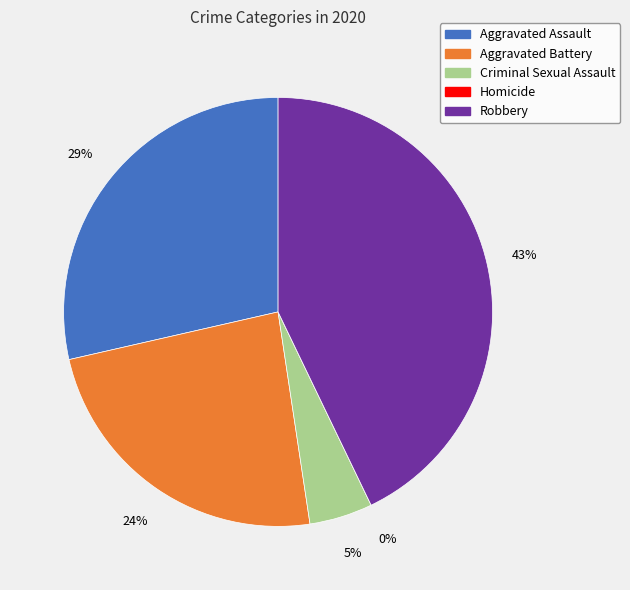

Which category has the biggest portion of the pie?

Robbery